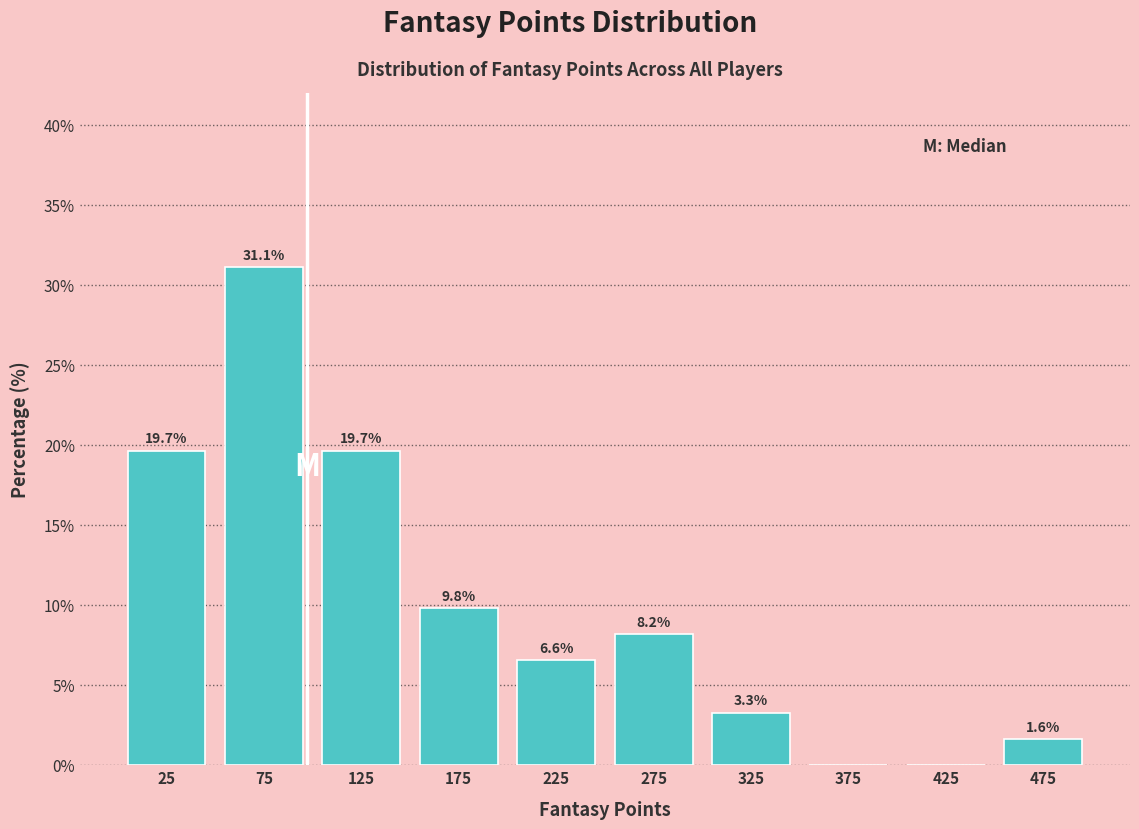

Over which range of the x-axis is the bar tallest?

50 to 100